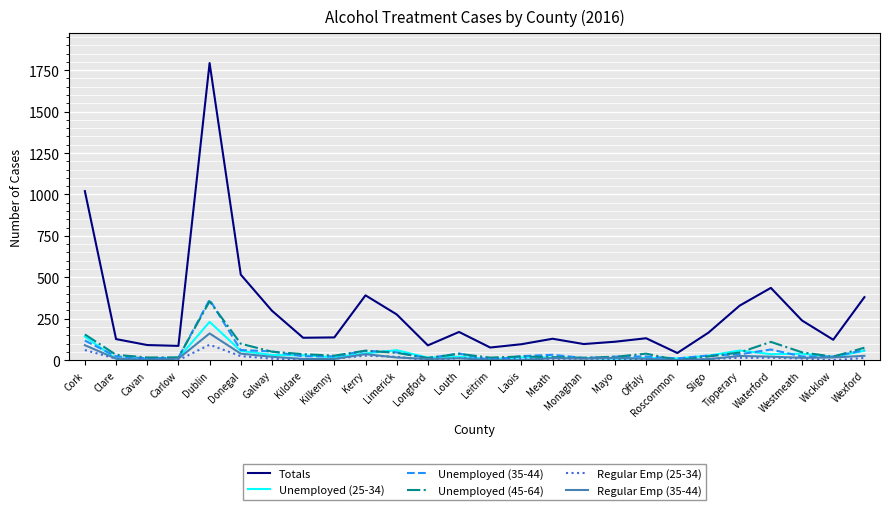

Where does the Regular Emp (35-44) series first go above 12?

Cork